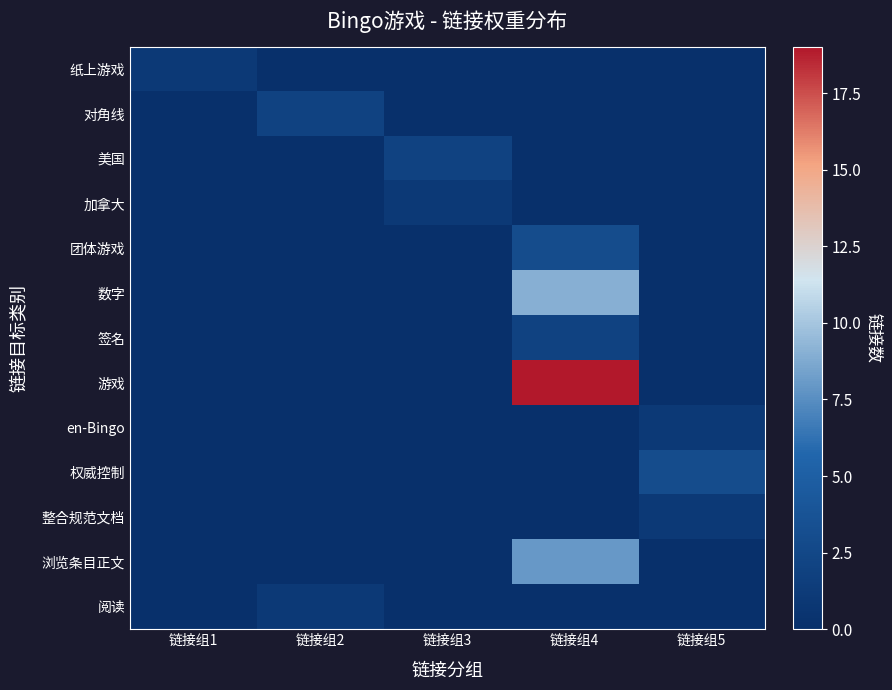

List the series in order of their peak value, highest first.

游戏, 数字, 浏览条目正文, 团体游戏, 权威控制, 对角线, 美国, 签名, 纸上游戏, 加拿大, en-Bingo, 整合规范文档, 阅读